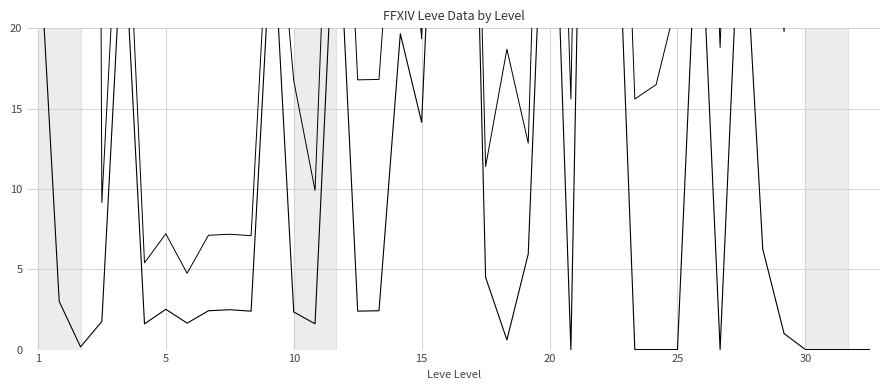

At which category does Leve Gil (/100) reach its first local valley?

5